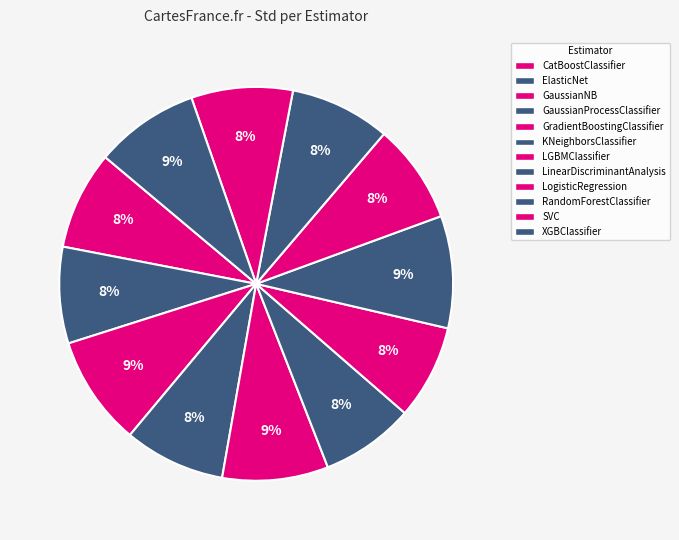

To the nearest percent, what portion does ElasticNet represent?

8%